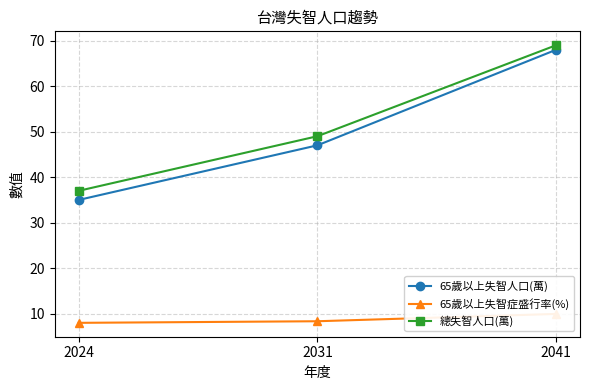

Which series has the largest range (max minus min)?

65歲以上失智人口(萬)